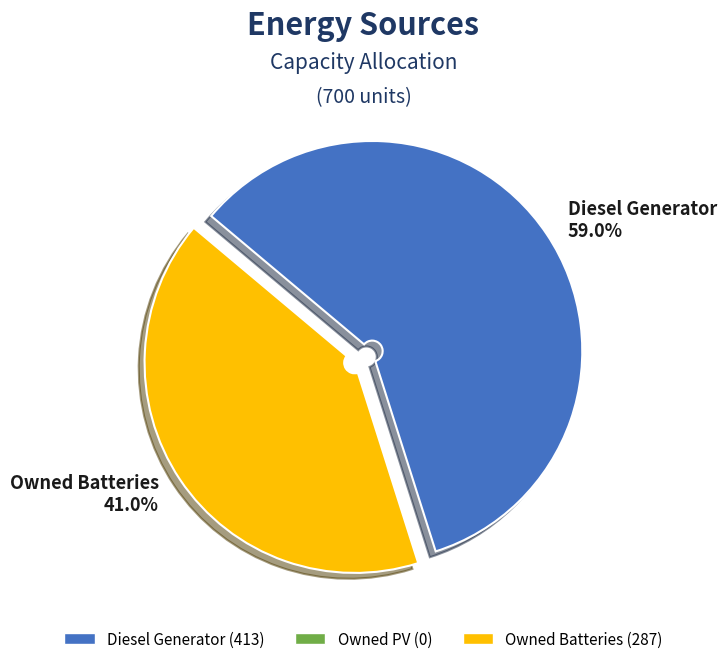

Do Diesel Generator 59.0% and Owned Batteries 41.0% together represent more than half of the pie?

Yes